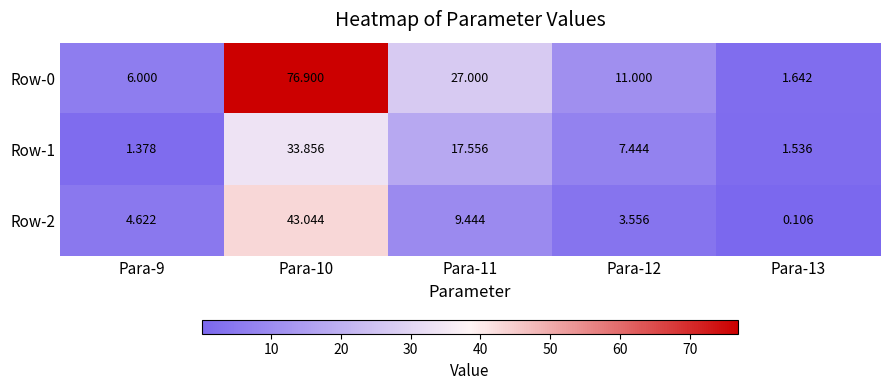

Which series has the widest spread of values?

Row-0